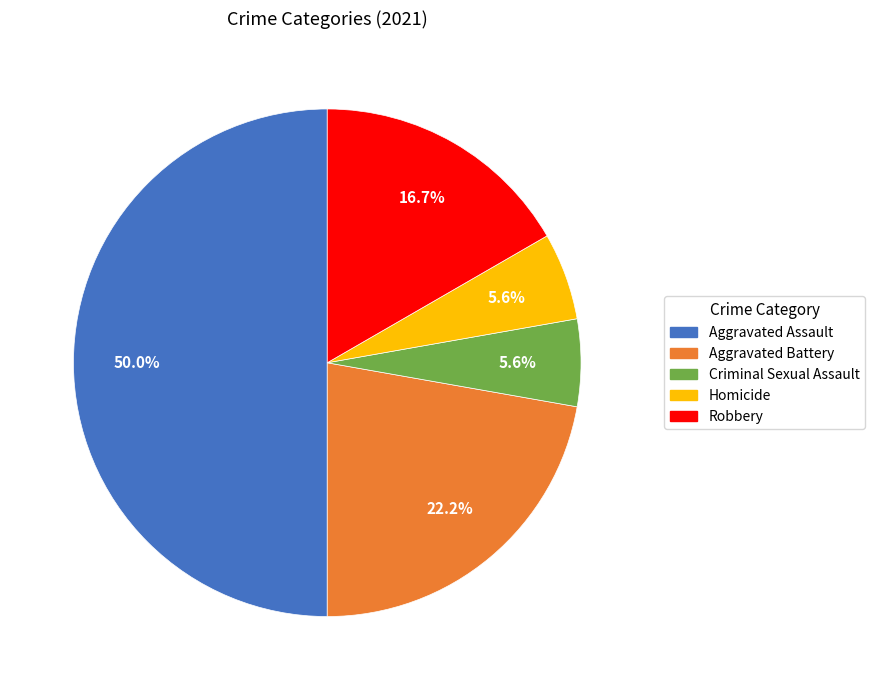

Does Criminal Sexual Assault account for over 50% of the chart?

No